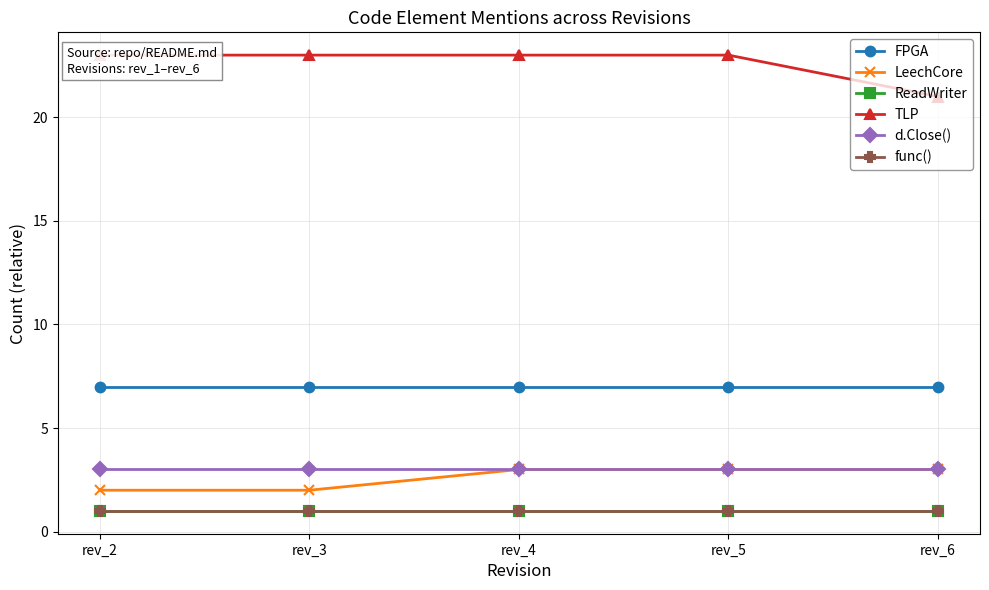

Between rev_4 and rev_5, which series saw the biggest shift?

FPGA